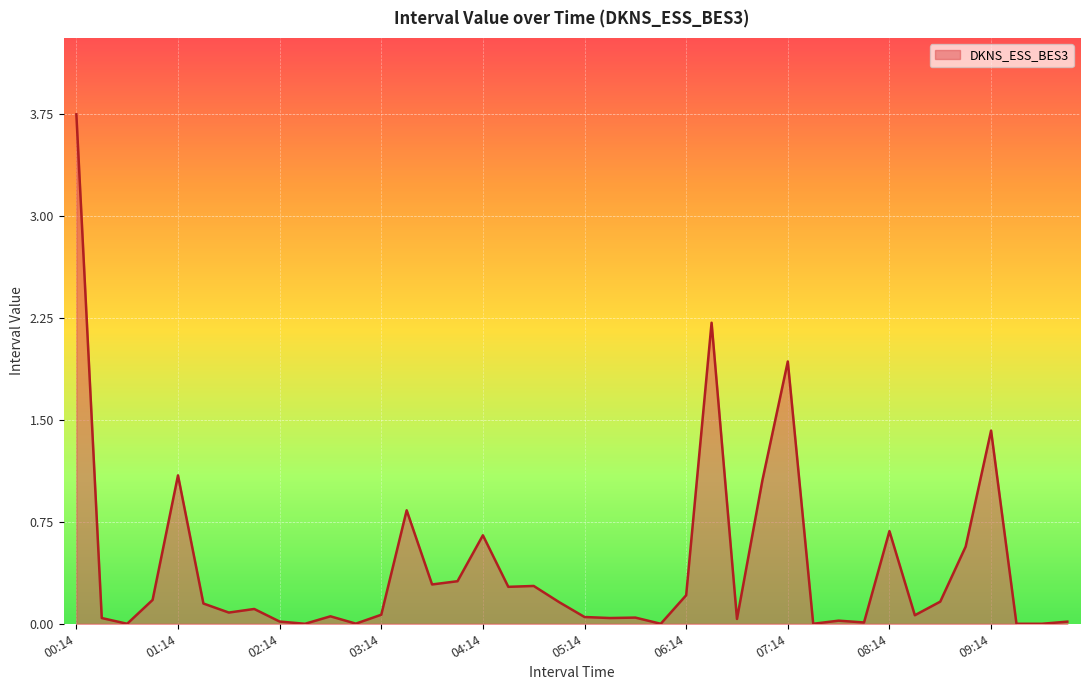

How many lines are shown in the chart?

1